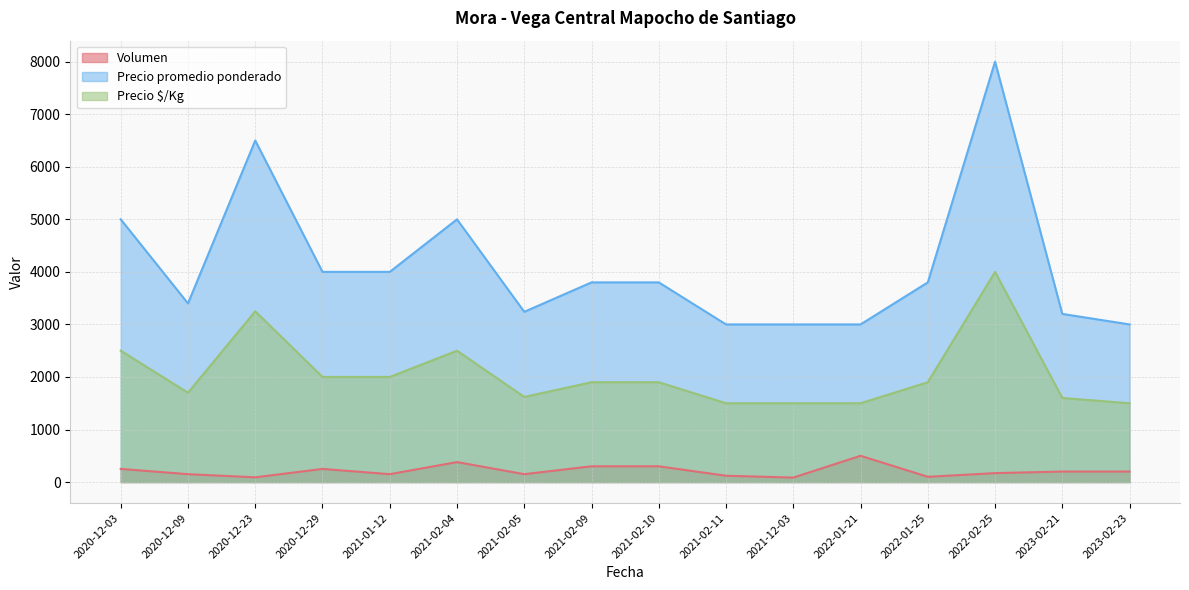

How many lines are shown in the chart?

3